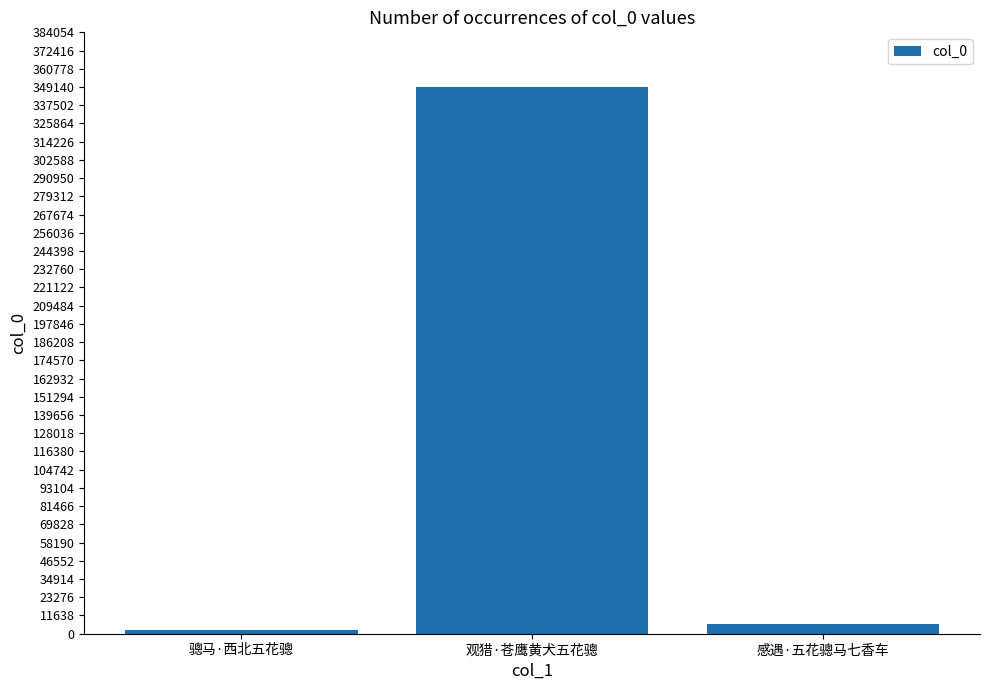

Does the chart contain stacked bars?

No